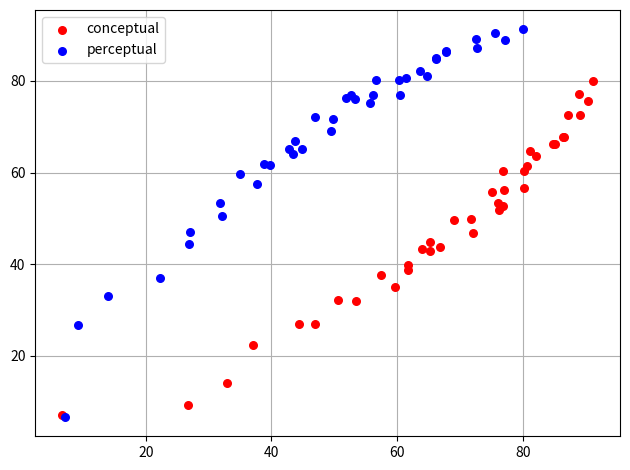

Which series contains the highest Y value?

perceptual